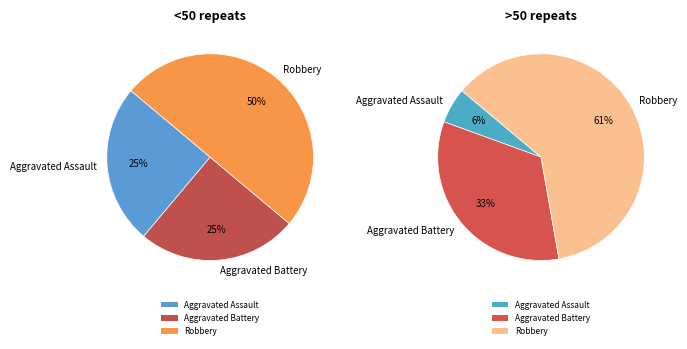

Which slice is the largest?

Robbery